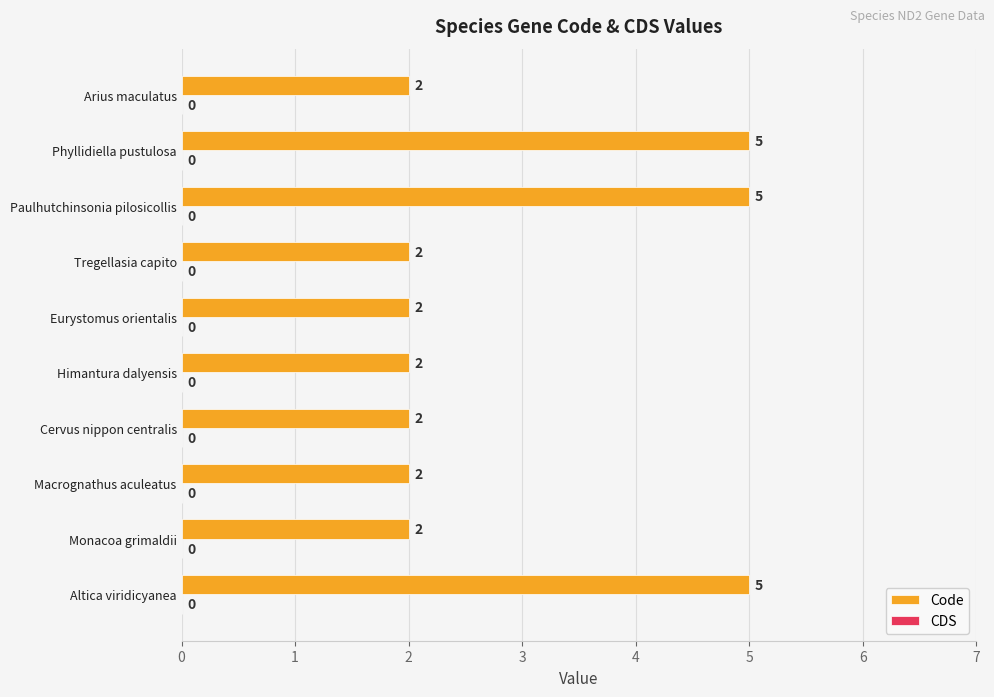

Is it true that the value at Paulhutchinsonia pilosicollis is 3?

False